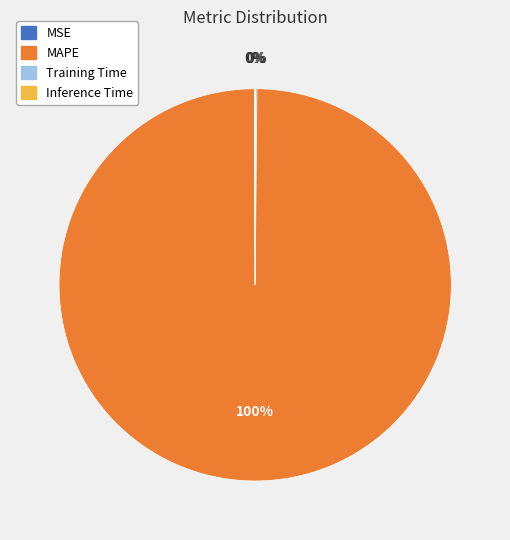

Does any single category account for the majority?

Yes